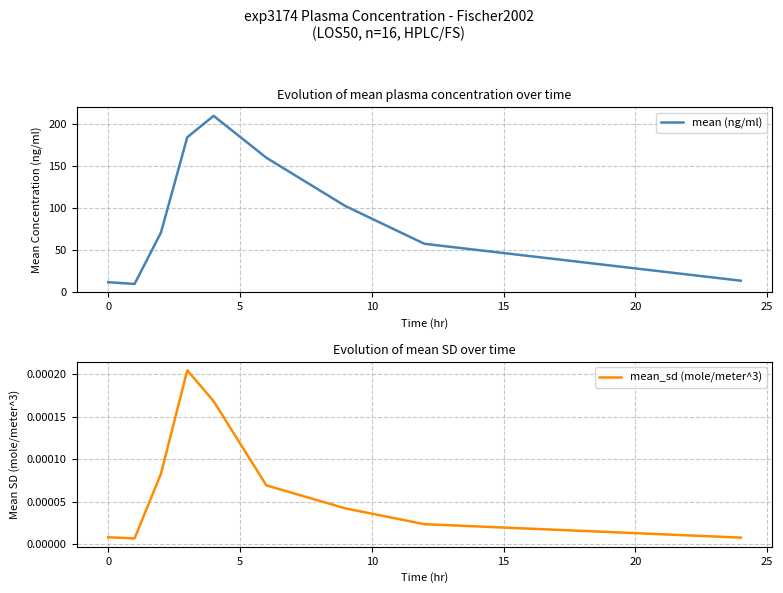

Which series has the widest spread of values?

mean (ng/ml)